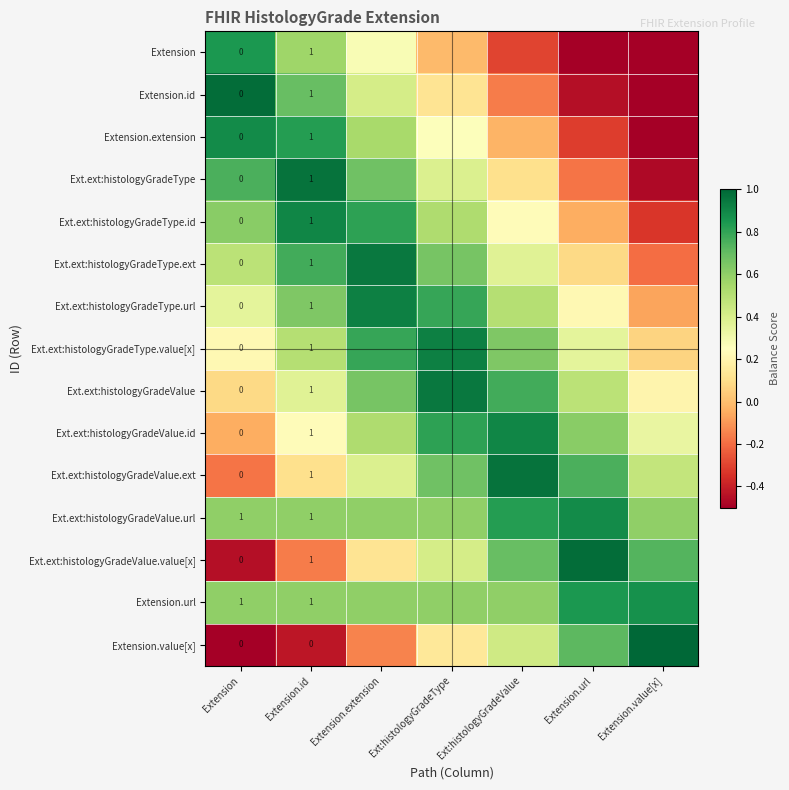

At which category is the sum across all series the highest?

Extension.extension